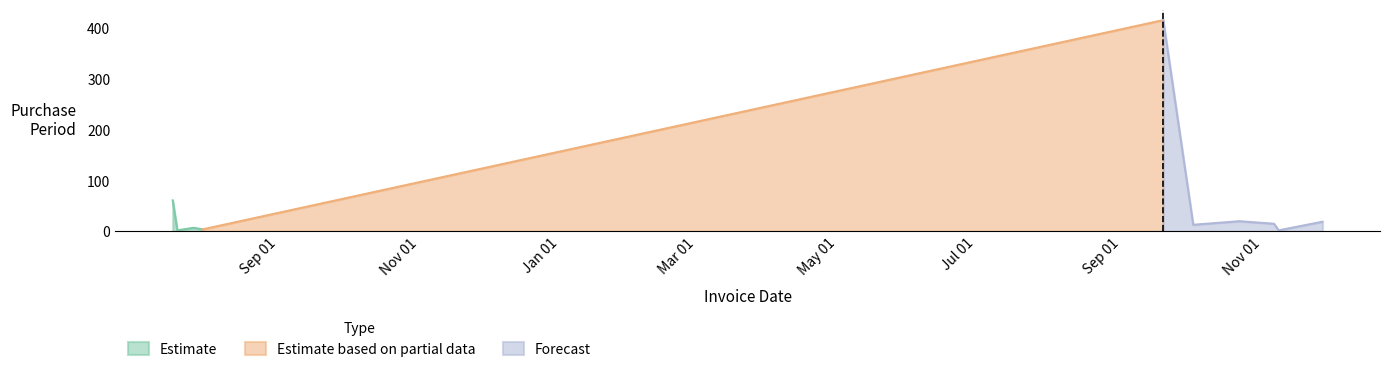

How many values in the Estimate series are below 7?

2